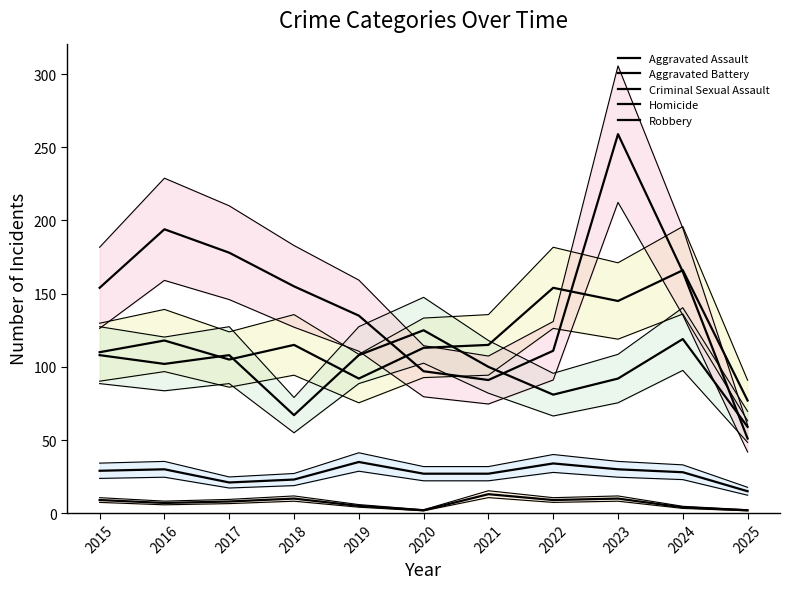

What is the sum of all Aggravated Battery values?

1069